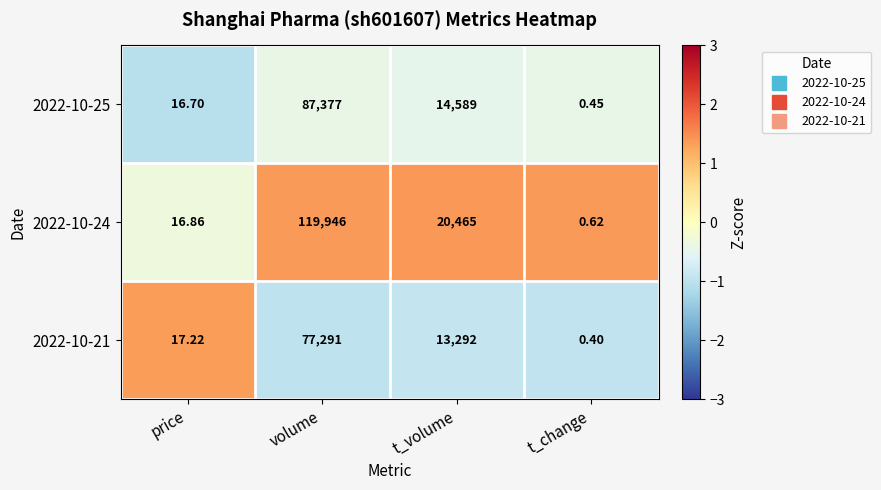

Which series has the largest range (max minus min)?

2022-10-24